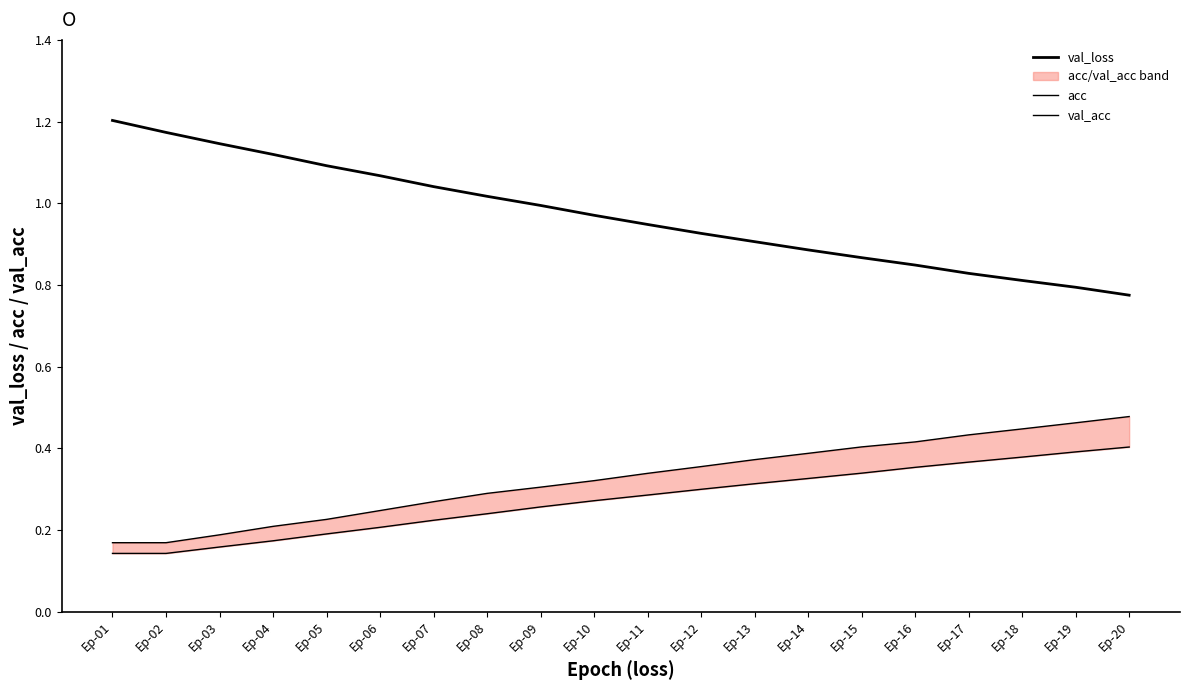

What is the value of the val_acc point at the 1st from the left?

0.1